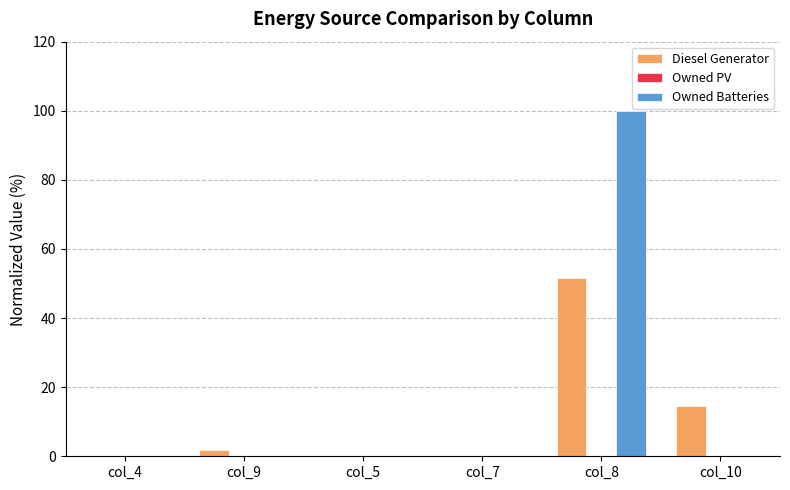

The Owned Batteries series shows 51.4 at col_5. True or false?

False